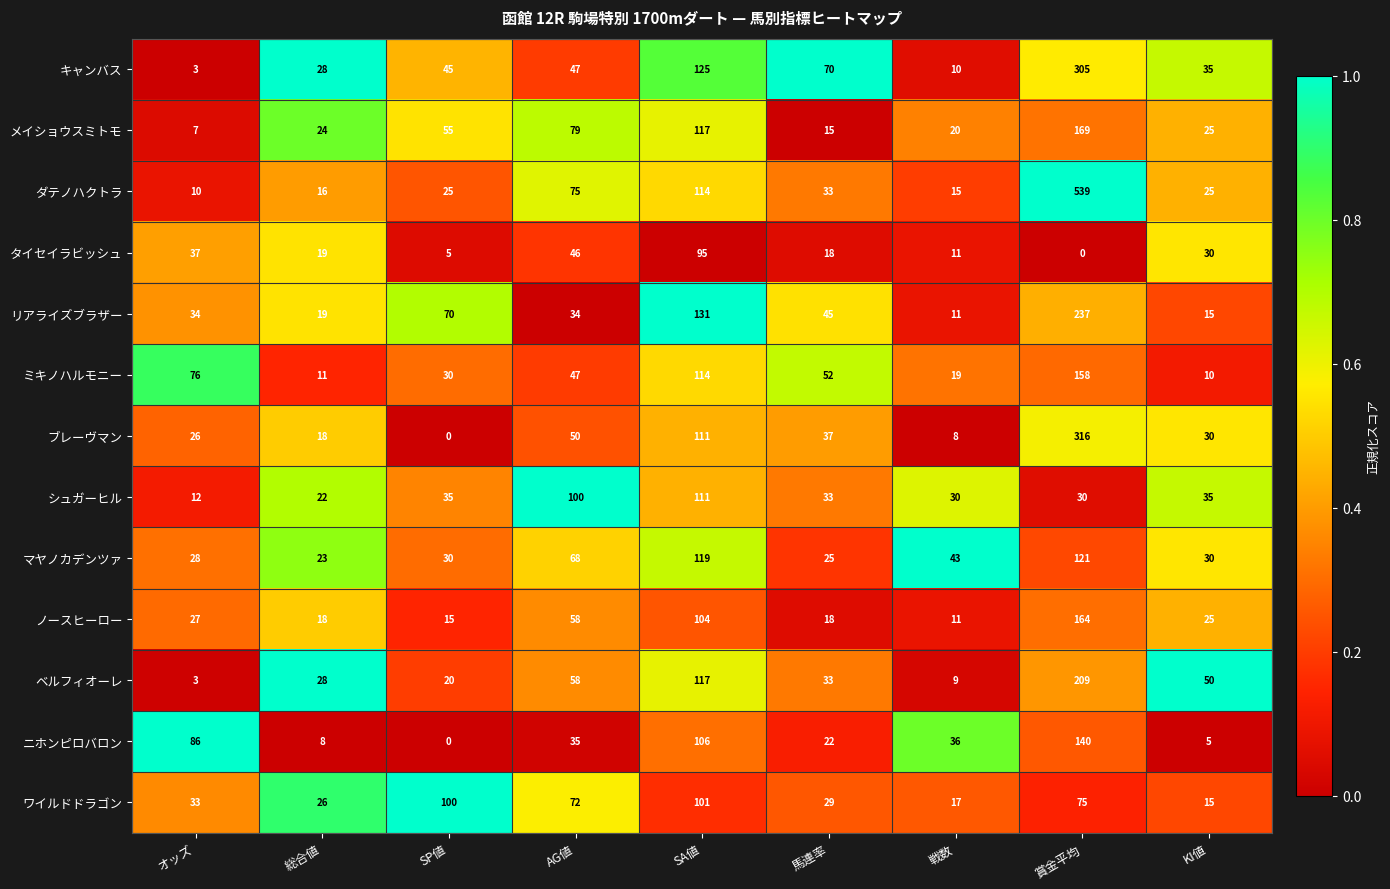

Is it true that ブレーヴマン equals 18 at 総合値?

True